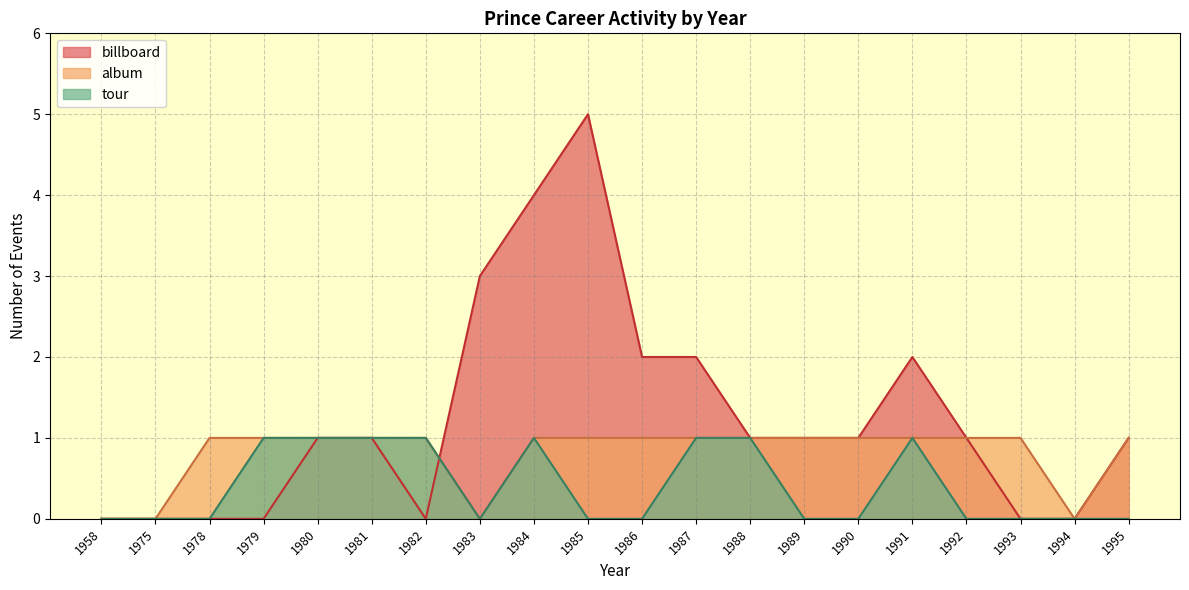

Which series has the largest total across all categories?

billboard